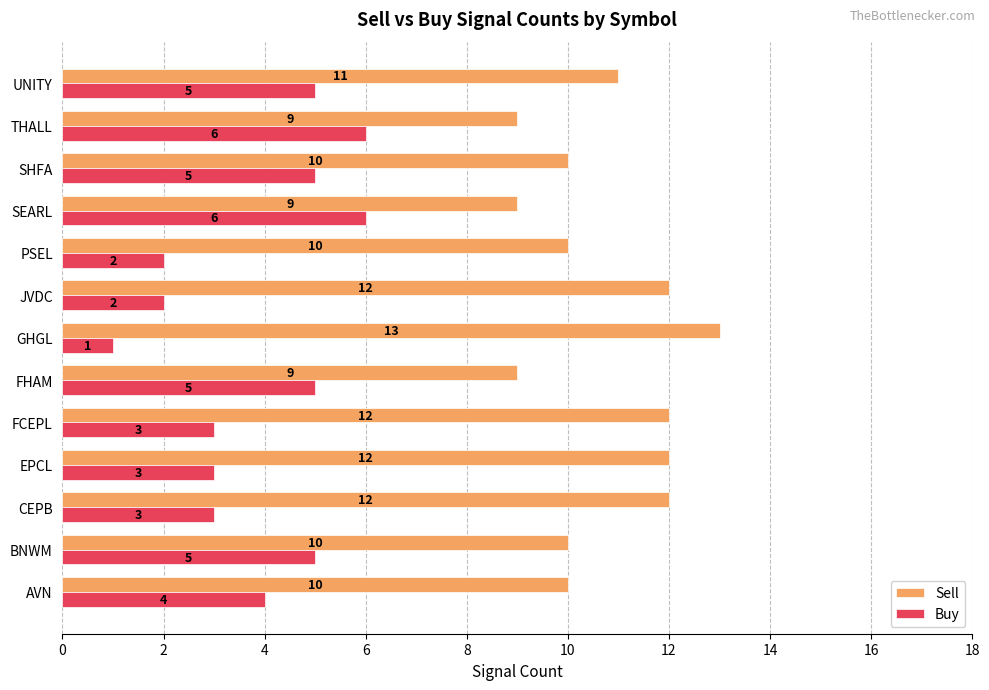

What is the difference between the second highest and minimum values in the Sell series?

3